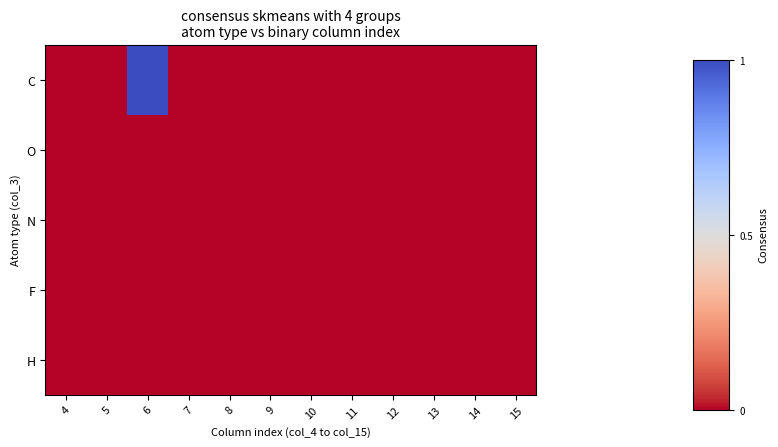

Reading right to left, extract all data points from this chart.

C: 15=0	14=0	13=0	12=0	11=0	10=0	9=0	8=0	7=0	6=1	5=0	4=0
O: 15=0	14=0	13=0	12=0	11=0	10=0	9=0	8=0	7=0	6=0	5=0	4=0
N: 15=0	14=0	13=0	12=0	11=0	10=0	9=0	8=0	7=0	6=0	5=0	4=0
F: 15=0	14=0	13=0	12=0	11=0	10=0	9=0	8=0	7=0	6=0	5=0	4=0
H: 15=0	14=0	13=0	12=0	11=0	10=0	9=0	8=0	7=0	6=0	5=0	4=0